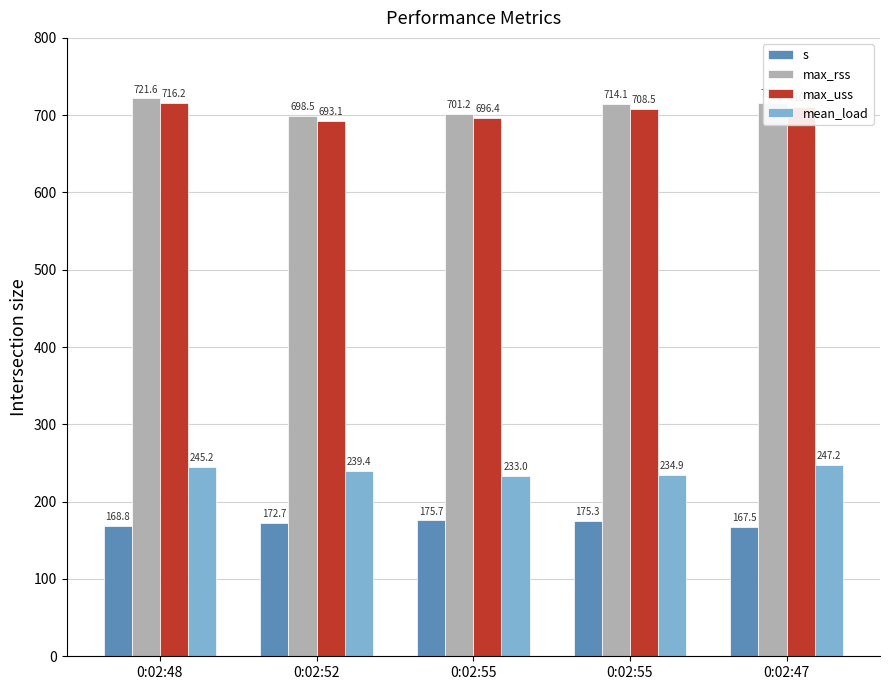

What is the value of the max_rss bar at the 1st from the left?

721.6